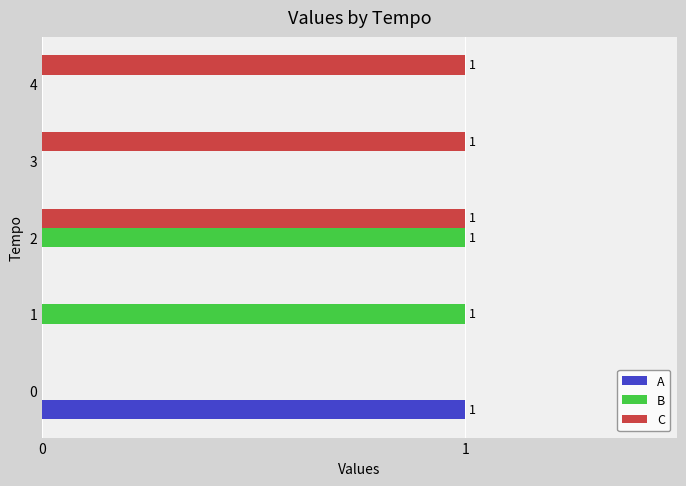

Which series has the largest total across all categories?

C